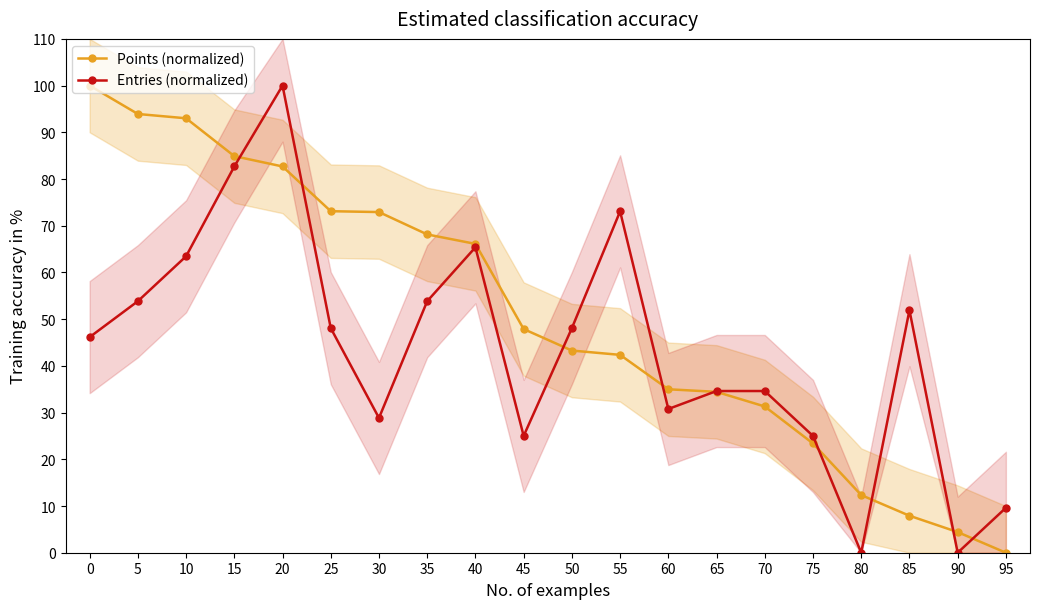

Where do Entries (normalized) and Points (normalized) first cross each other?

15 and 20